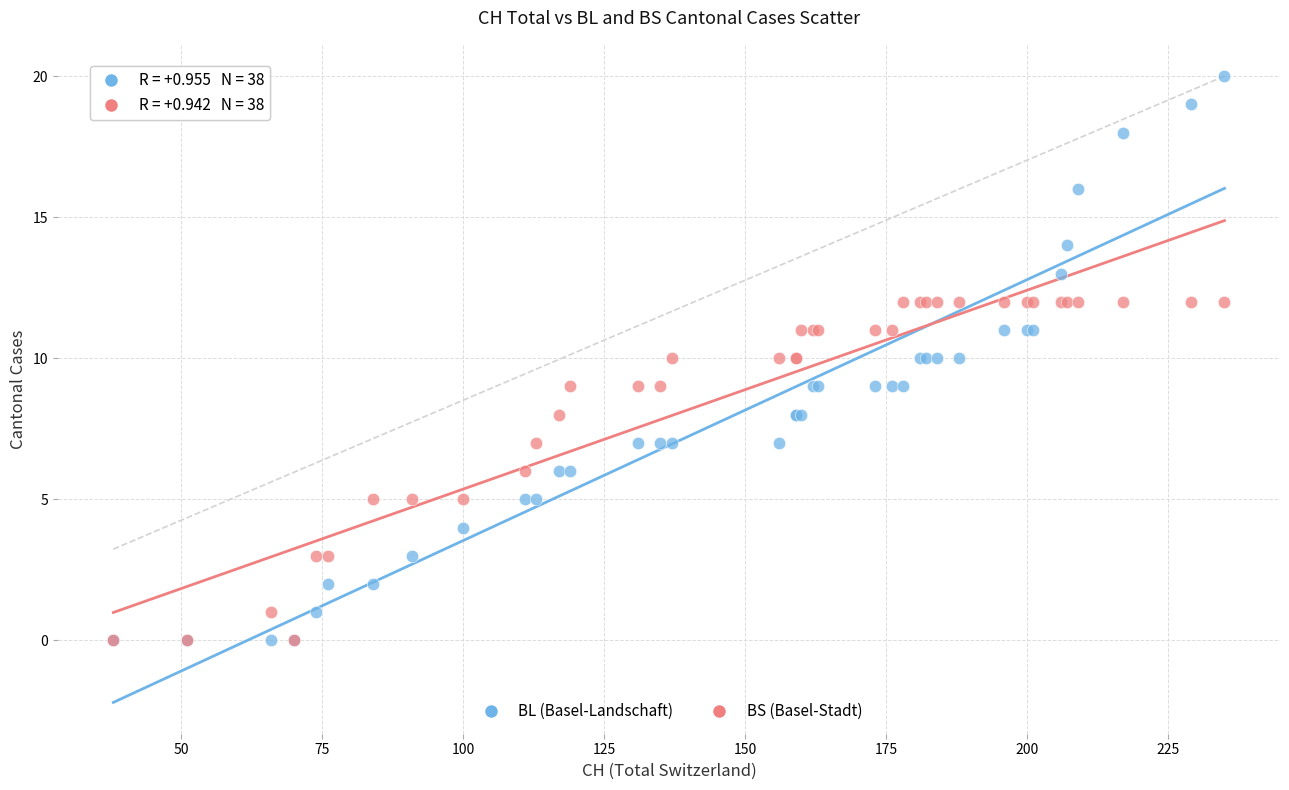

What are all the series names shown in the legend?

BL (Basel-Landschaft), BS (Basel-Stadt)